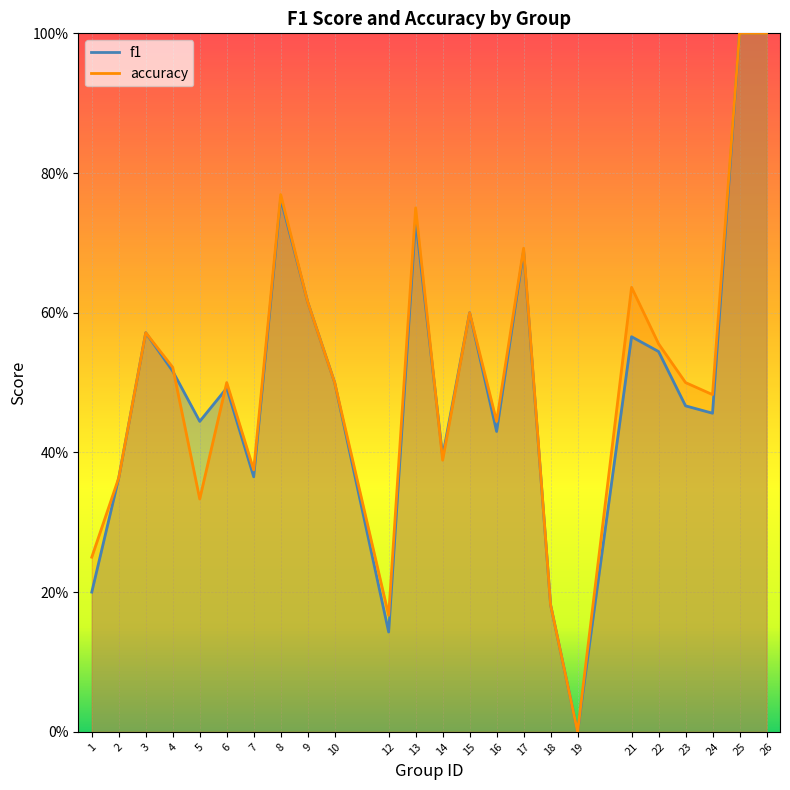

How many intersections are there between f1 and accuracy?

3